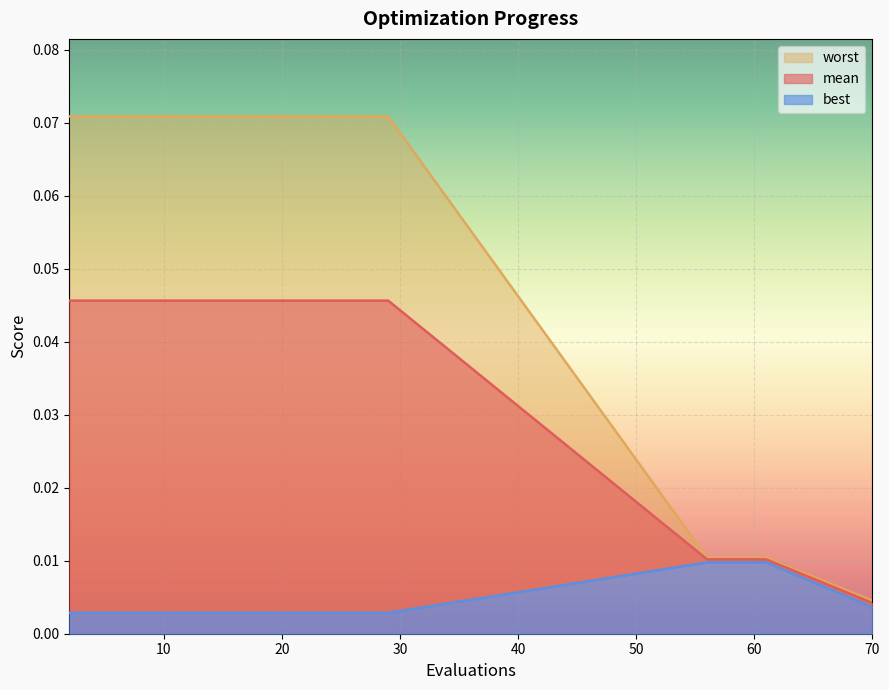

The value of best at 59 is 0.0. True or false?

True